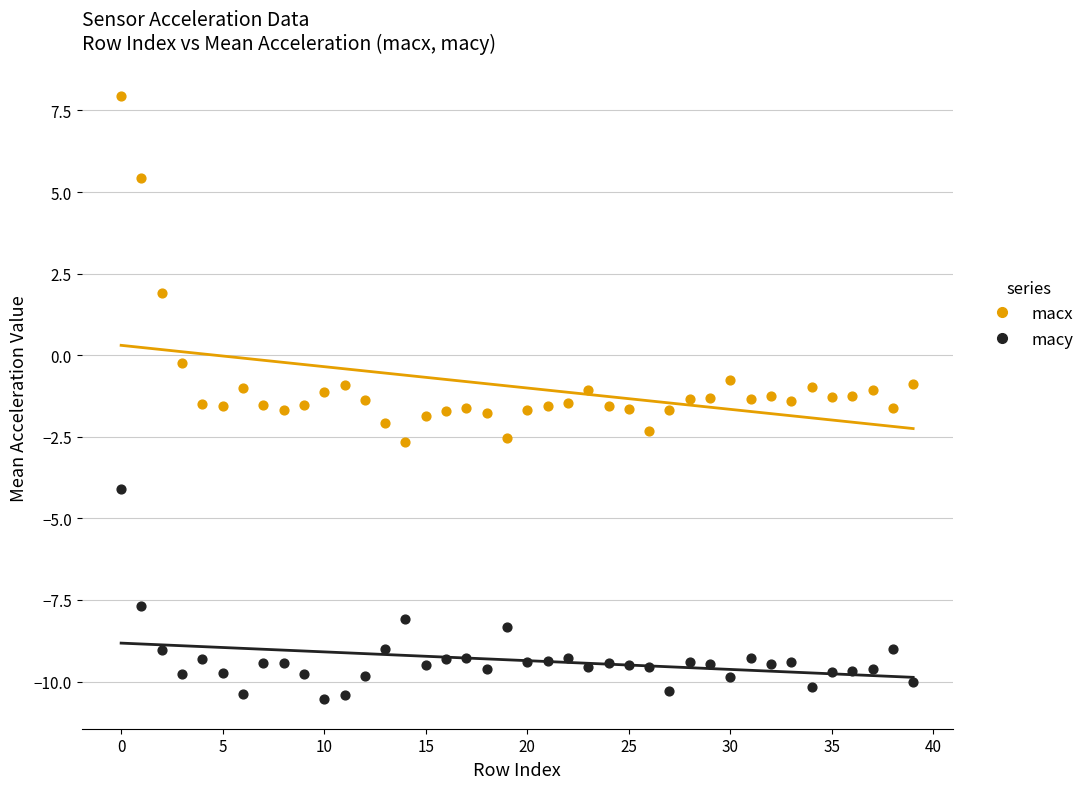

Which series reaches the maximum Y coordinate?

macx